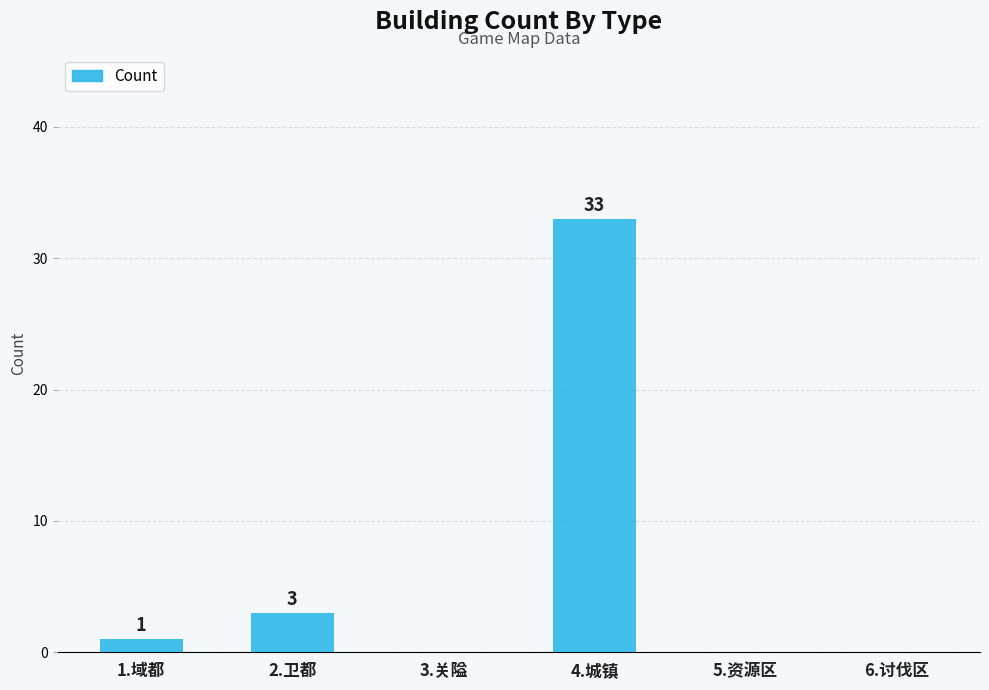

Reading right to left, what are all the values shown in this chart?

6.讨伐区=0	5.资源区=0	4.城镇=33	3.关隘=0	2.卫都=3	1.域都=1